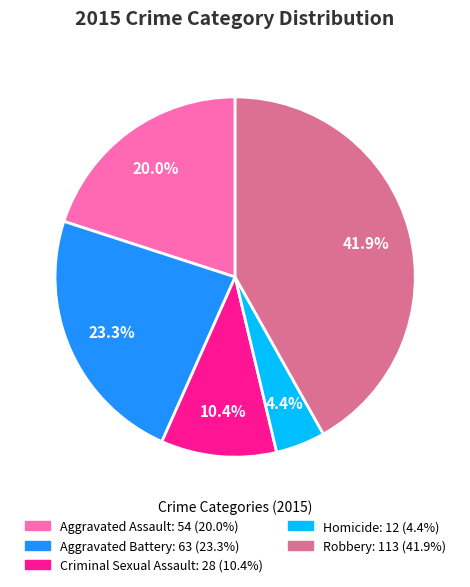

Which slice is the largest?

Robbery